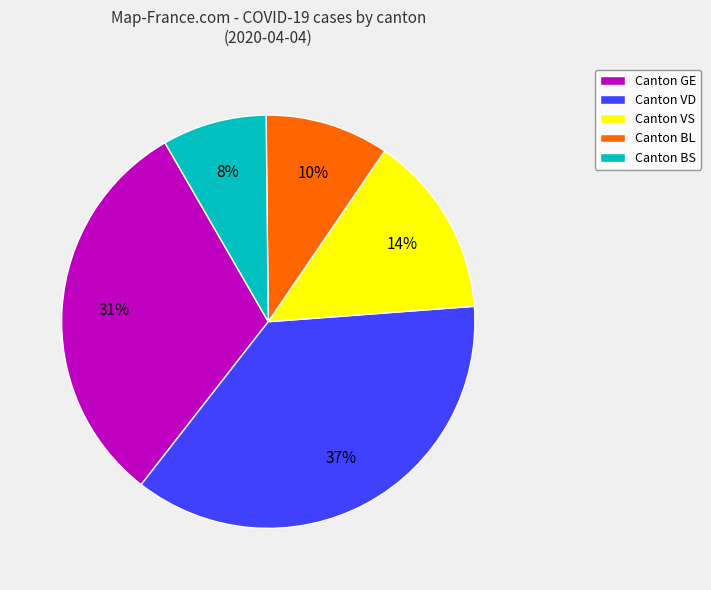

How many slices are in this pie chart?

5